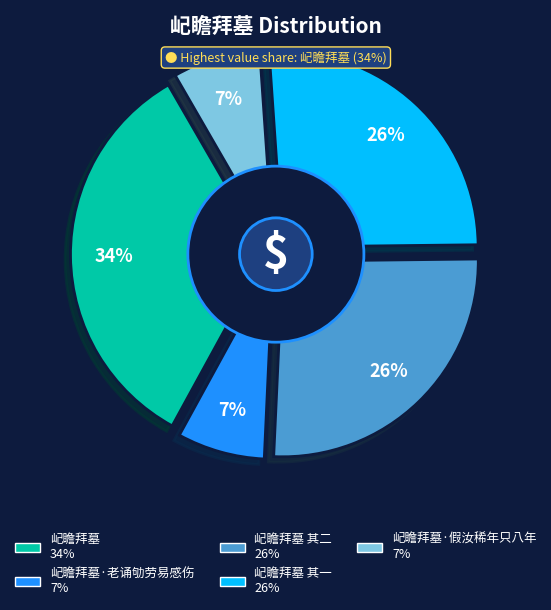

What percentage is the 屺瞻拜墓·老诵劬劳易感伤 slice, to the nearest percent?

7%